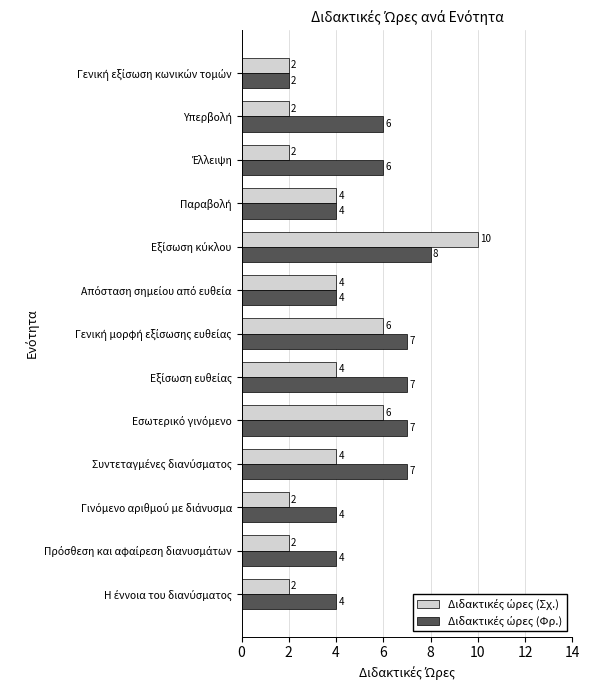

What is the greatest value displayed?

10